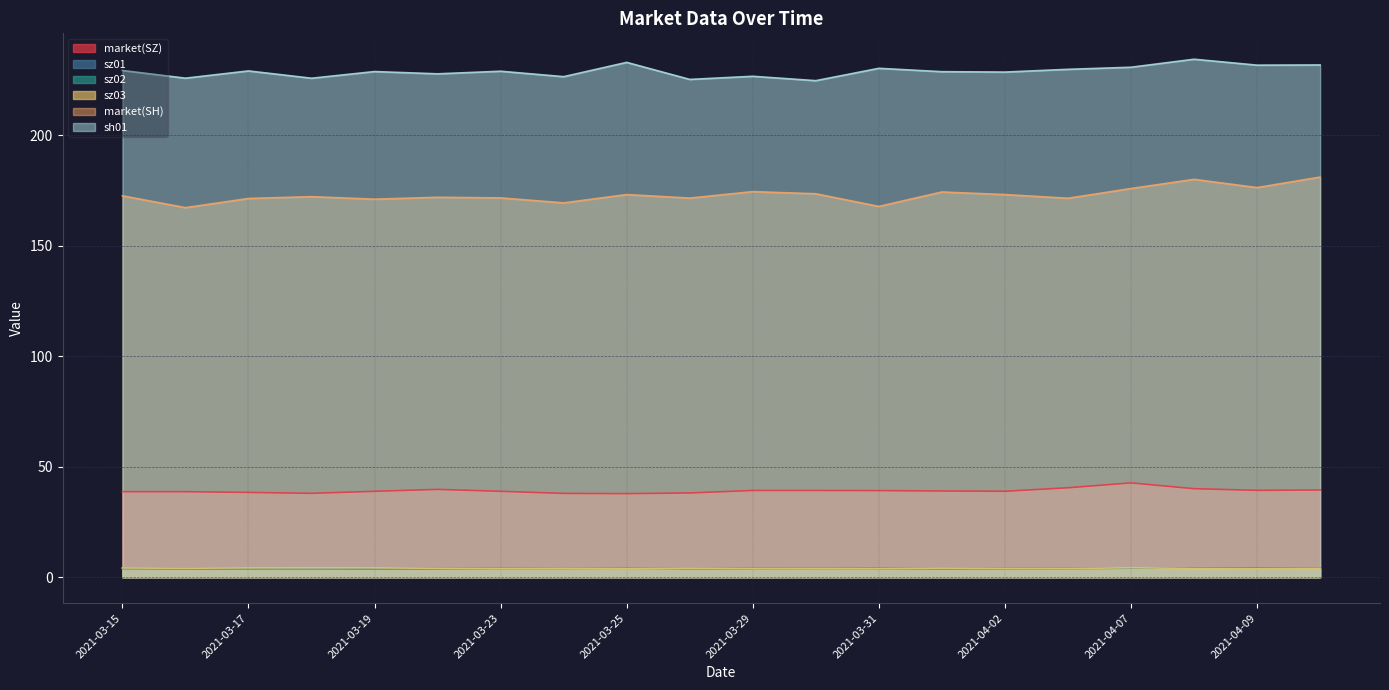

What is the label of the 14th point from the right?

2021-03-23